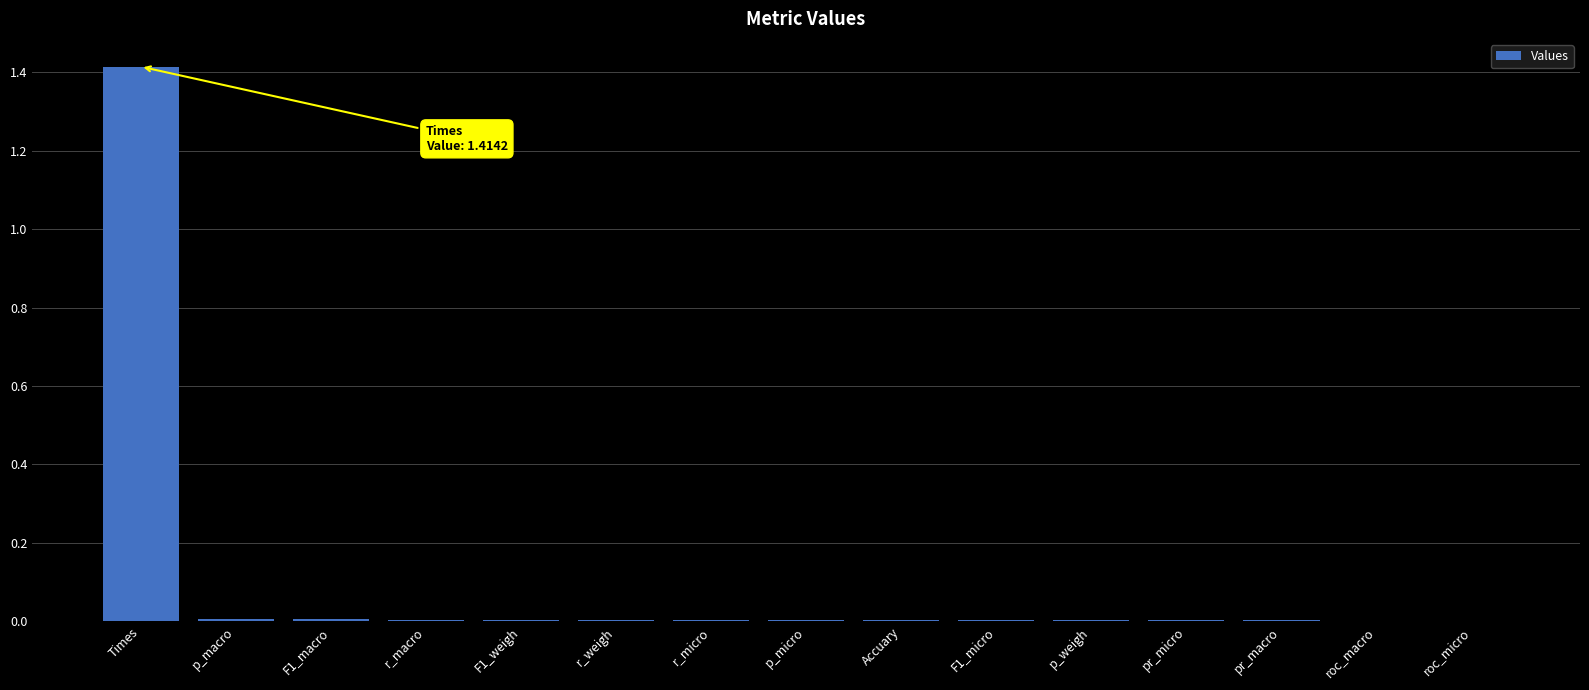

The chart shows a value of 0.0 at p_micro. True or false?

True